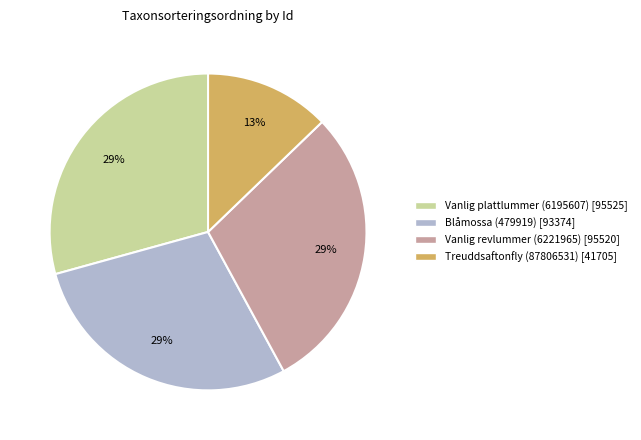

Do Vanlig revlummer (6221965) and Vanlig plattlummer (6195607) together represent more than half of the pie?

Yes